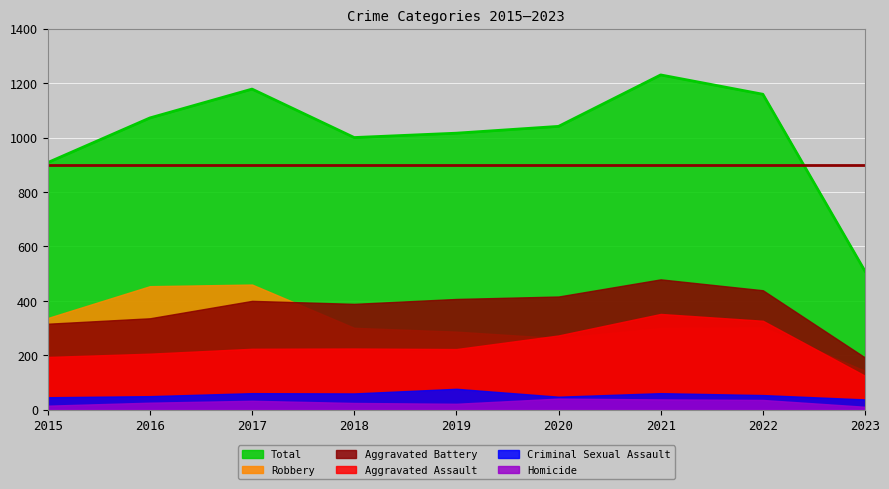

How many series are shown in this chart?

6